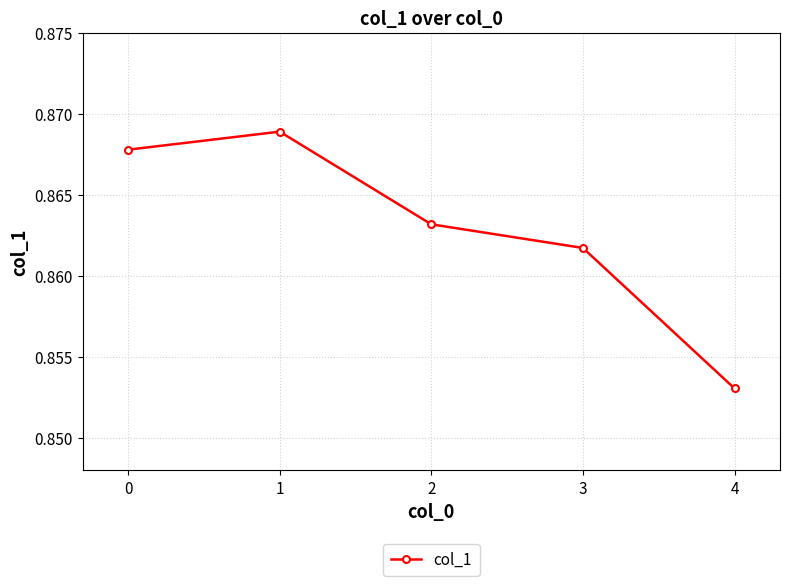

Where is the first local maximum?

1